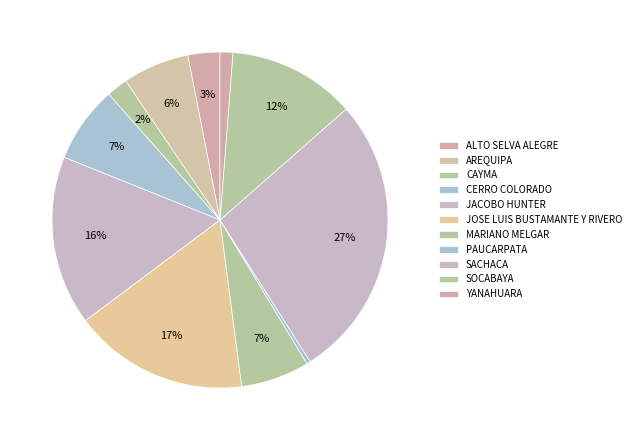

What percentage do AREQUIPA and SACHACA together represent?

33.9%